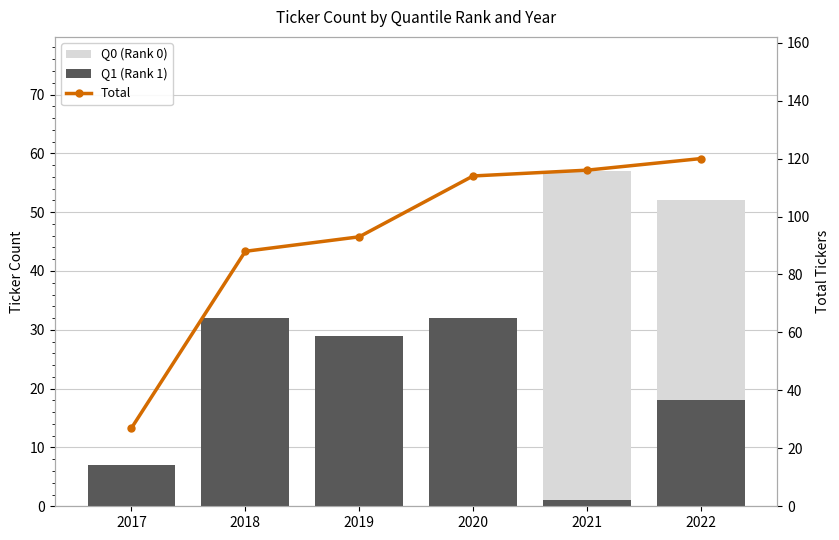

At which label does Total first exceed 114?

2021